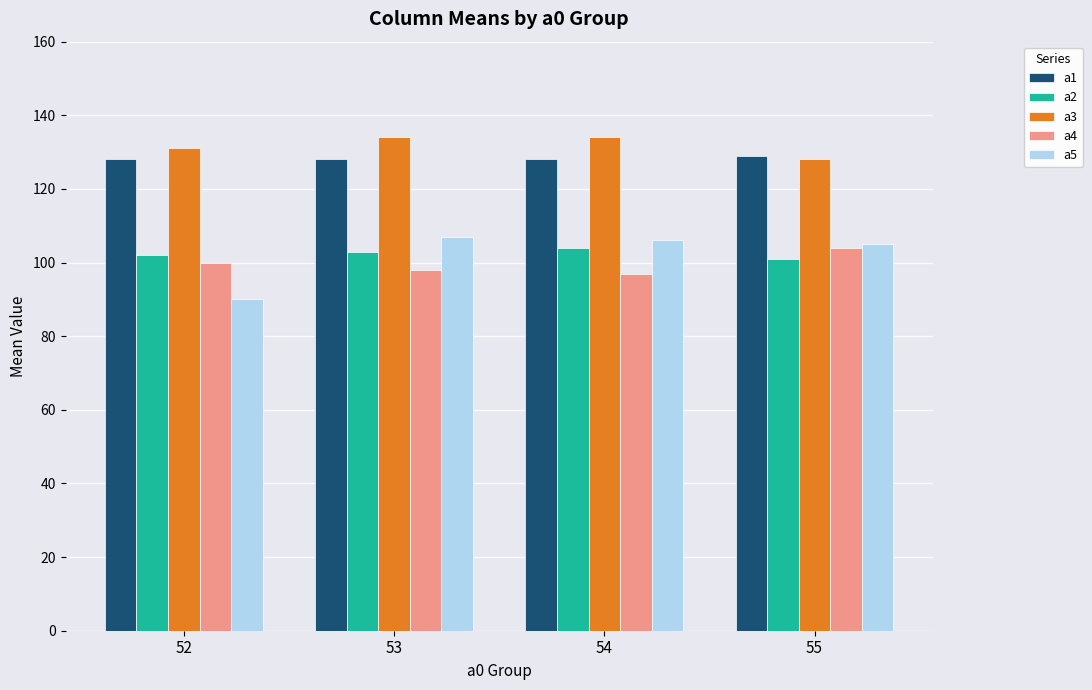

Reading left to right, extract all data points from this chart.

a1: 52=128	53=128	54=128	55=129
a2: 52=102	53=103	54=104	55=101
a3: 52=131	53=134	54=134	55=128
a4: 52=100	53=98	54=97	55=104
a5: 52=90	53=107	54=106	55=105